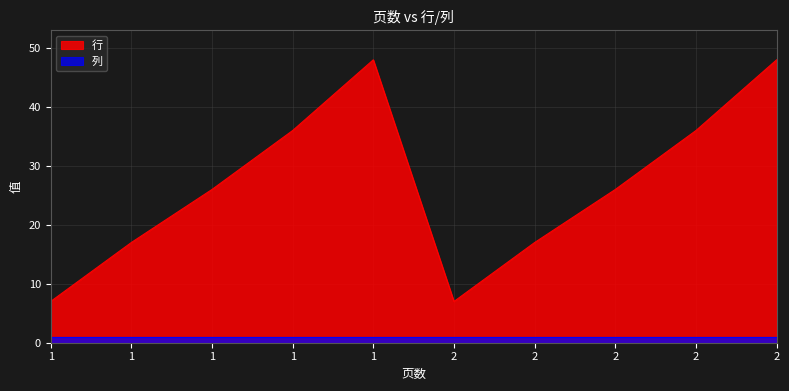

Does the chart have visible grid lines?

Yes